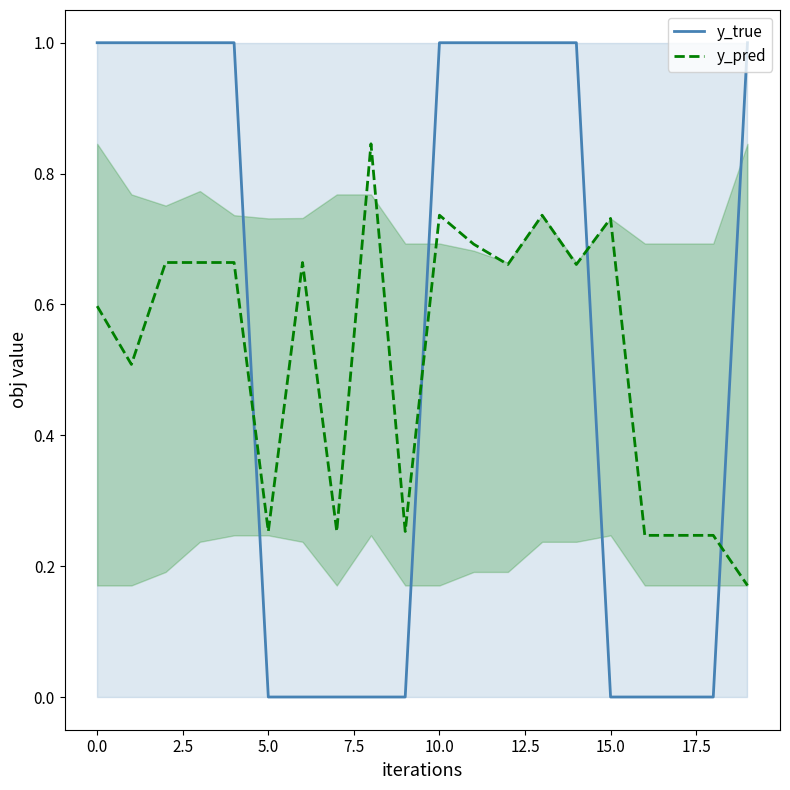

What are all the series names shown in the legend?

y_true, y_pred